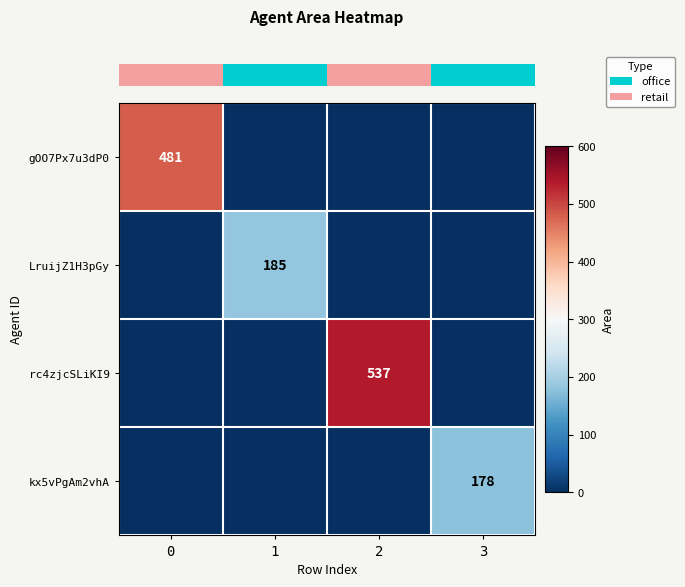

True or false: row_0 has a value of 698 at 0.

False